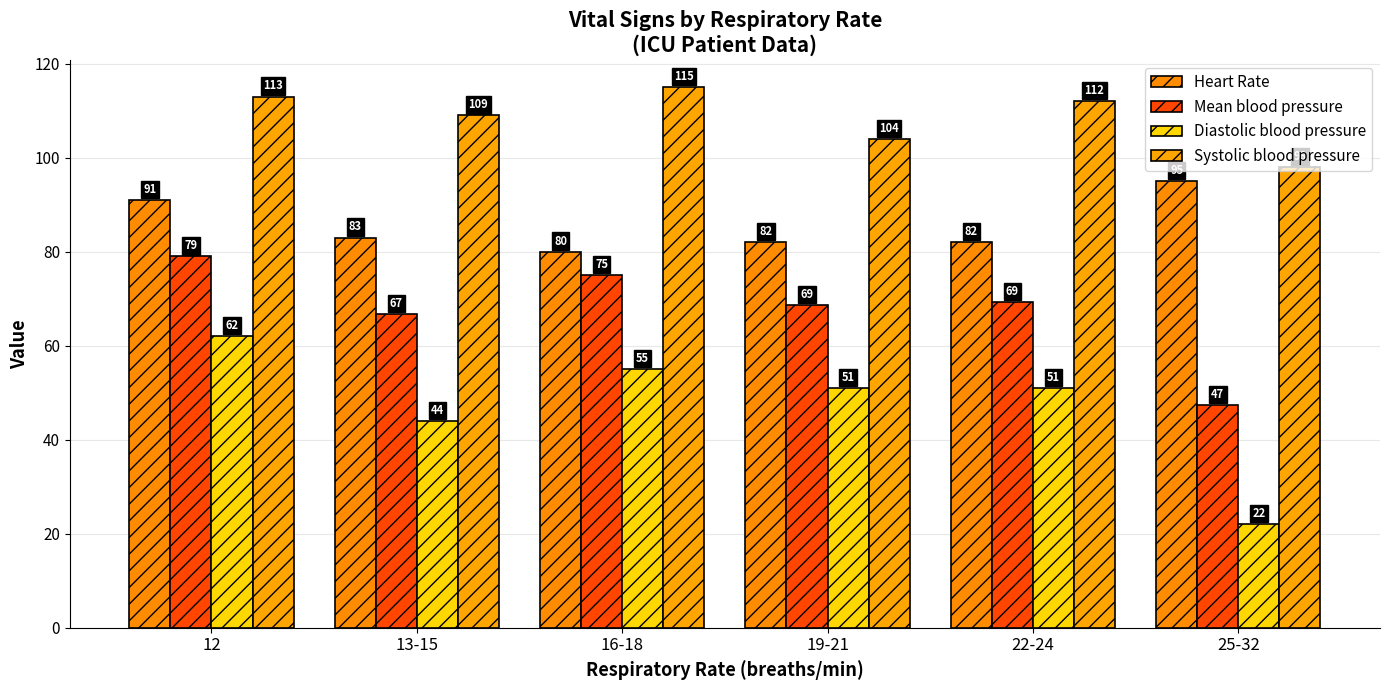

What is the sum of all Mean blood pressure values?

406.0